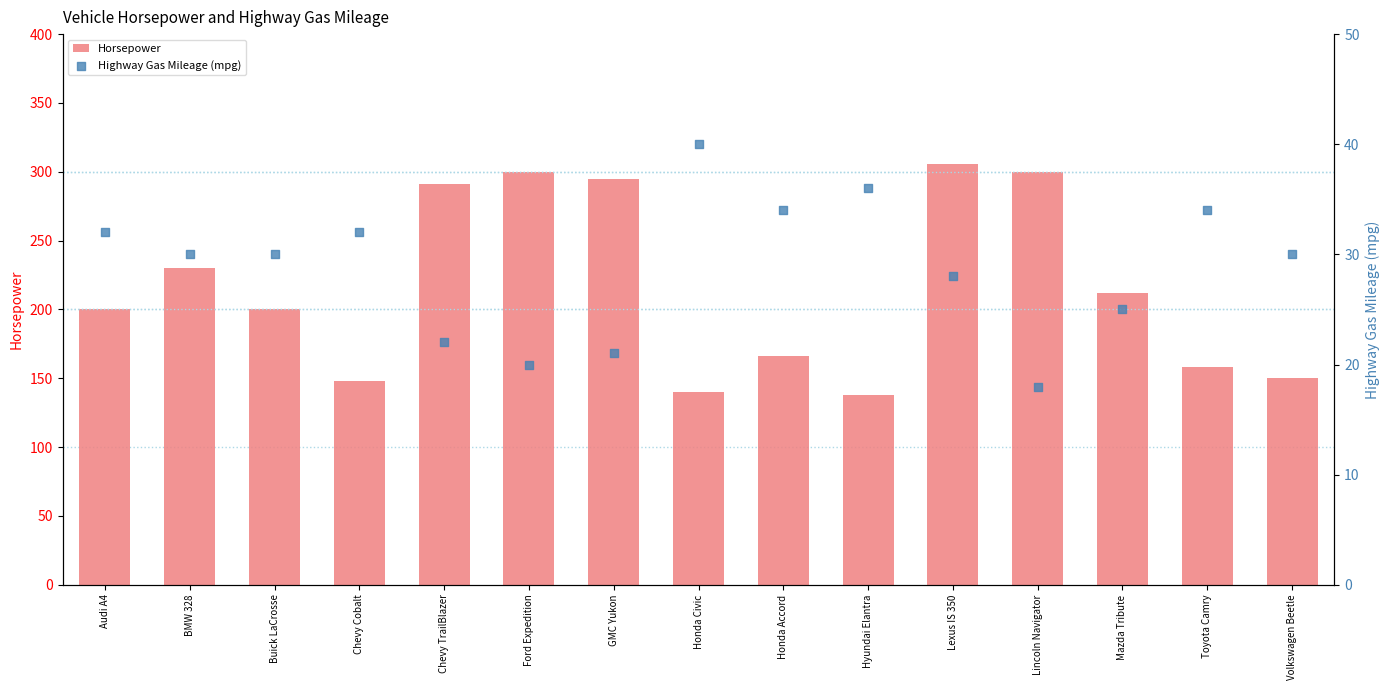

Is the value of Horsepower at Honda Accord greater than the value of Highway Gas Mileage (mpg) at Buick LaCrosse?

Yes